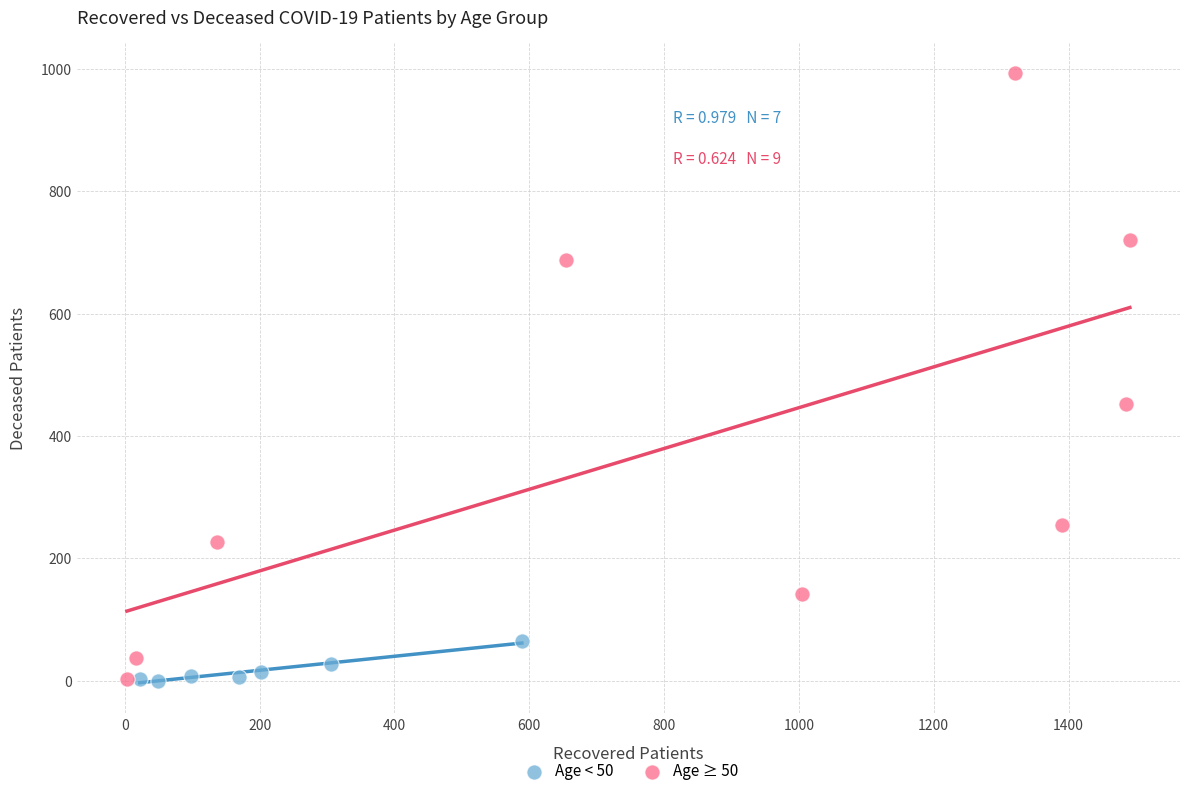

Which series has the widest spread of Y values?

Age ≥ 50